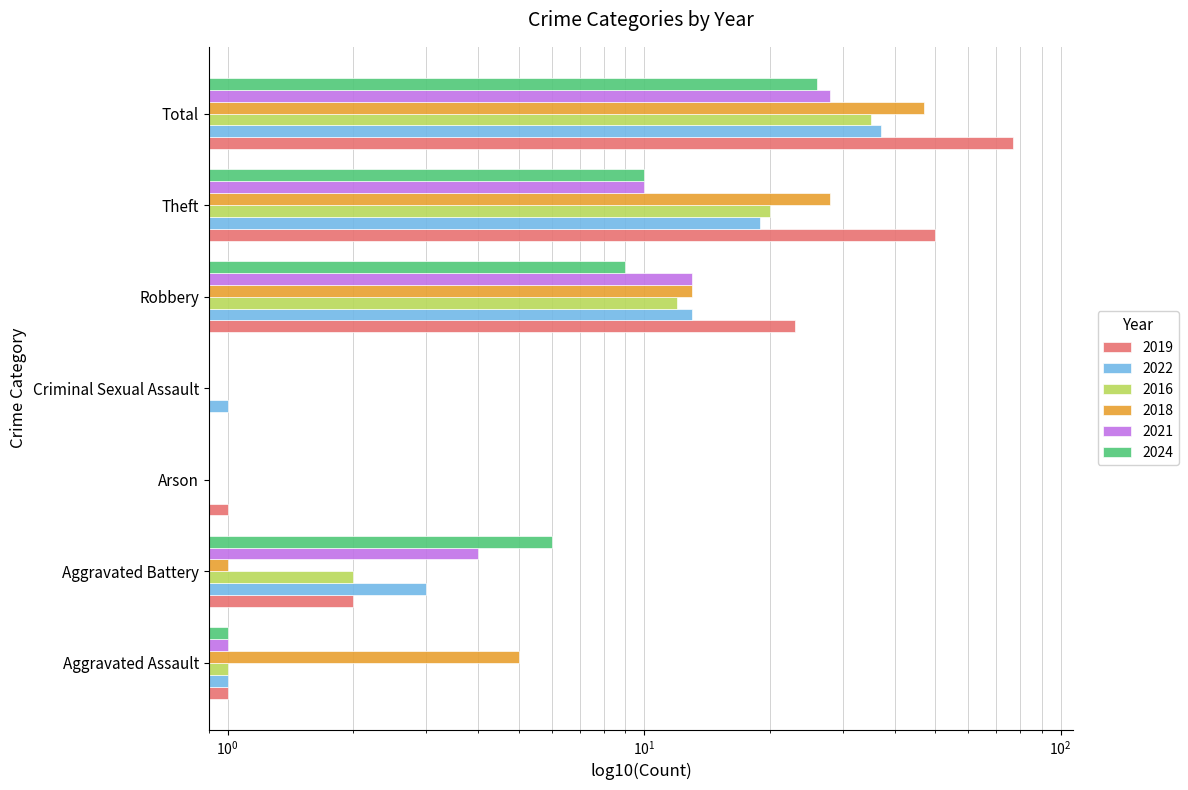

Which series has the largest range (max minus min)?

2019